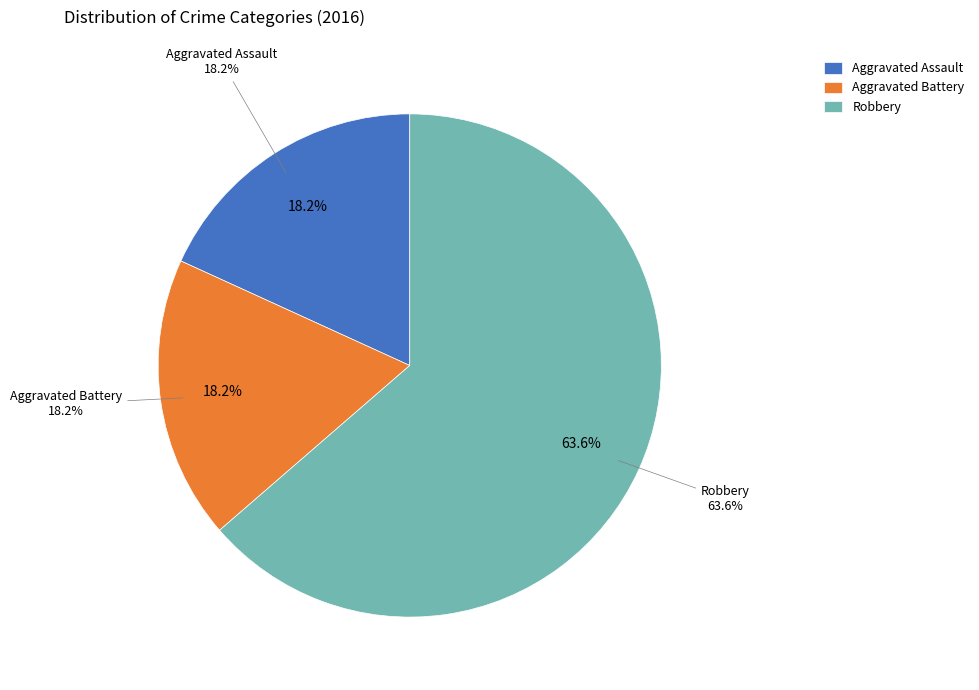

To the nearest percent, what is the difference between the largest and smallest slice percentages?

45%